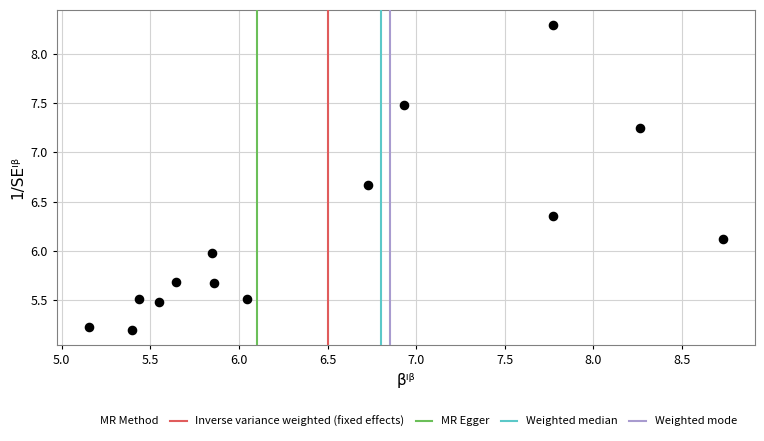

What is the range of Y values (max minus min)?

3.1